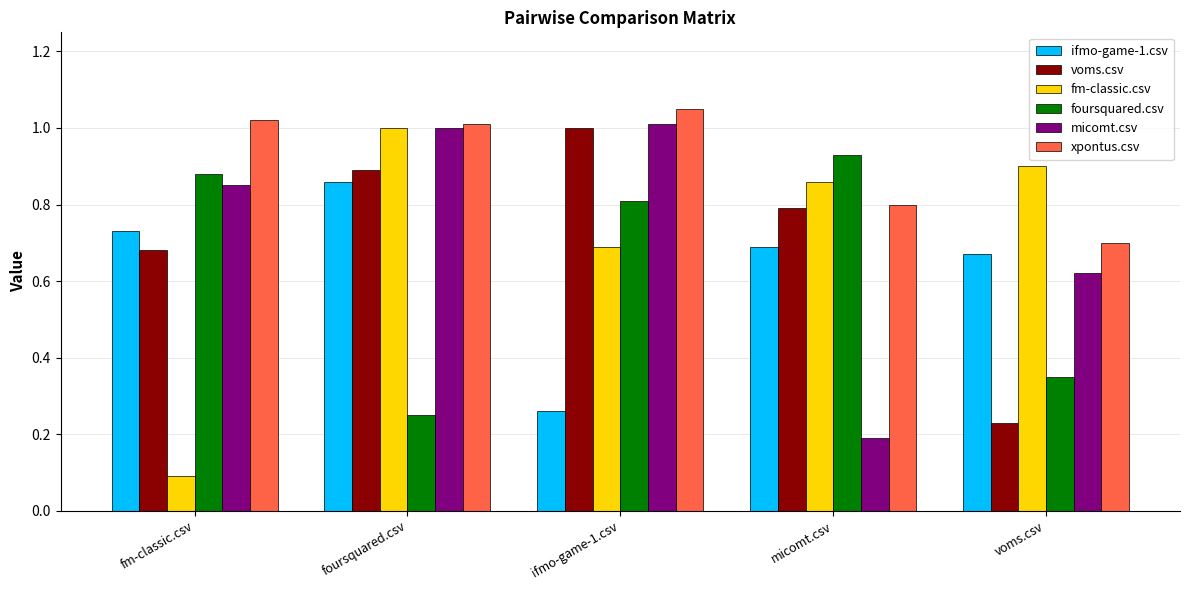

At which label is micomt.csv closest to 0?

micomt.csv